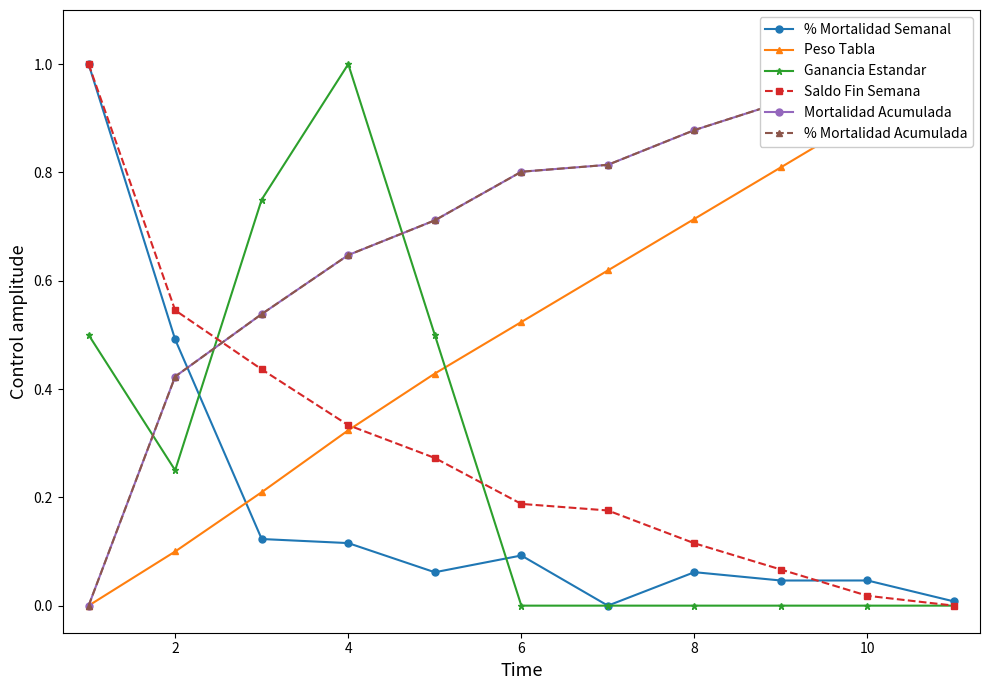

What is the spread (max minus min) of values at 2?

0.4